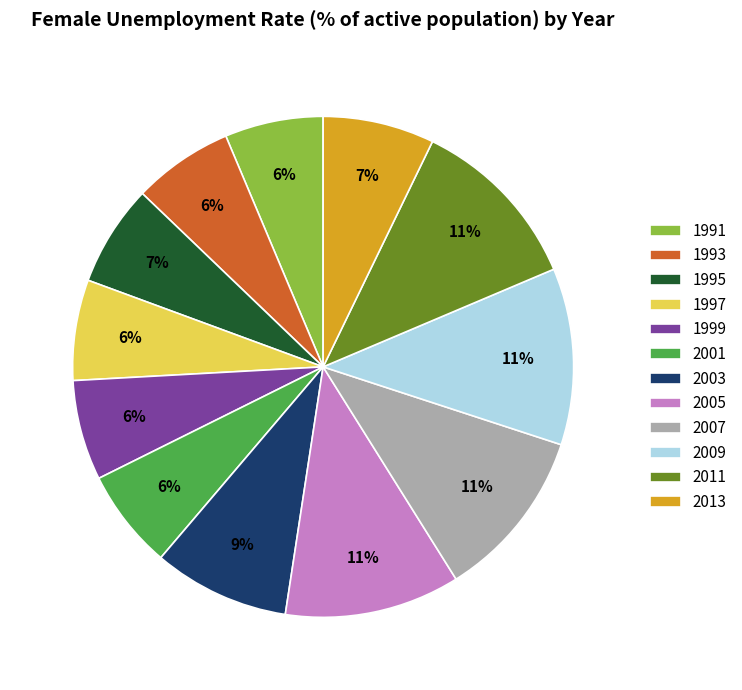

To the nearest percent, what is the difference between the largest and smallest slice percentages?

5%